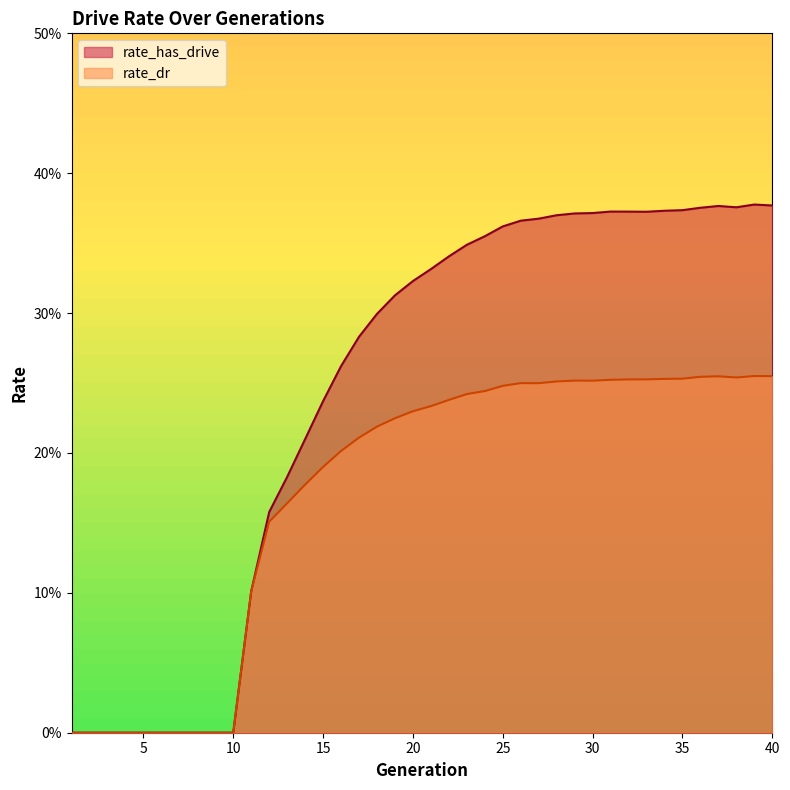

Is the value of rate_has_drive at 18 greater than the value of rate_dr at 27?

Yes